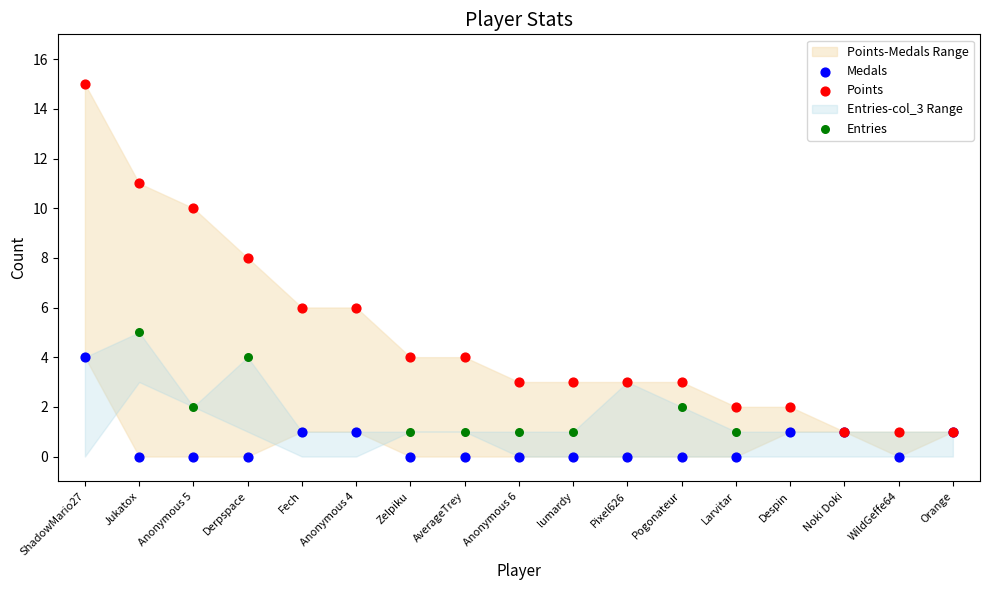

Which series reaches the maximum Y coordinate?

Points